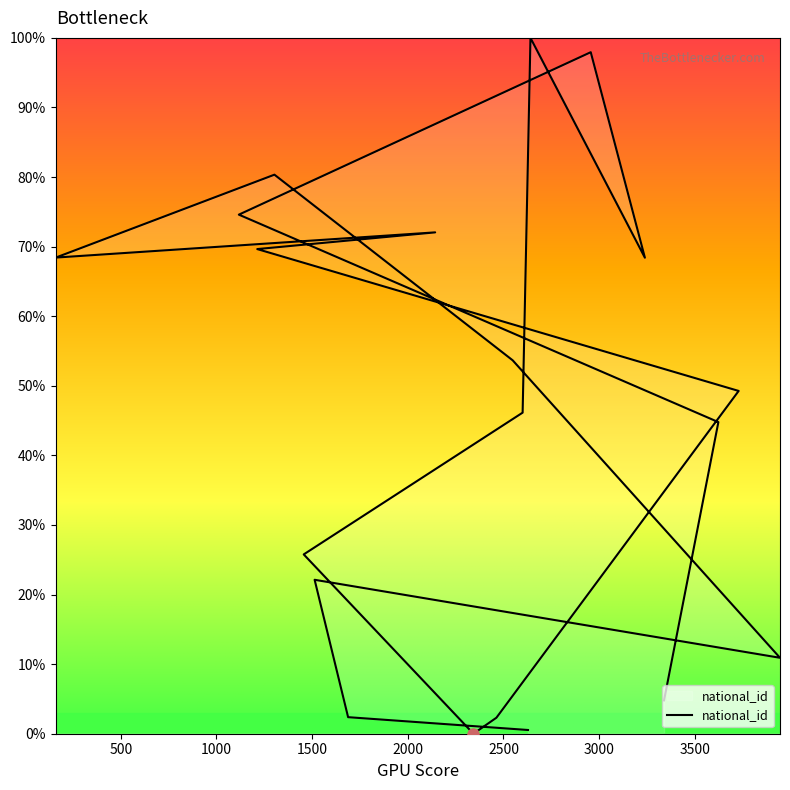

The value at 1688 is 2.4. True or false?

True